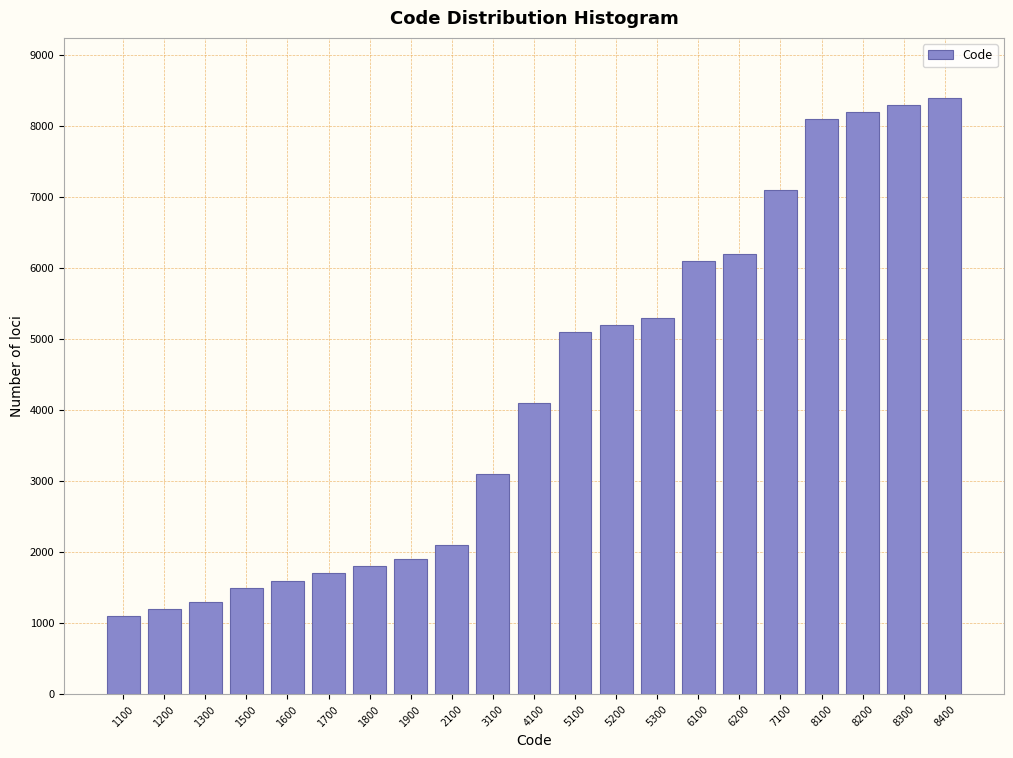

Reading right to left, what are all the values shown in this chart?

8400	8300	8200	8100	7100	6200	6100	5300	5200	5100	4100	3100	2100	1900	1800	1700	1600	1500	1300	1200	1100